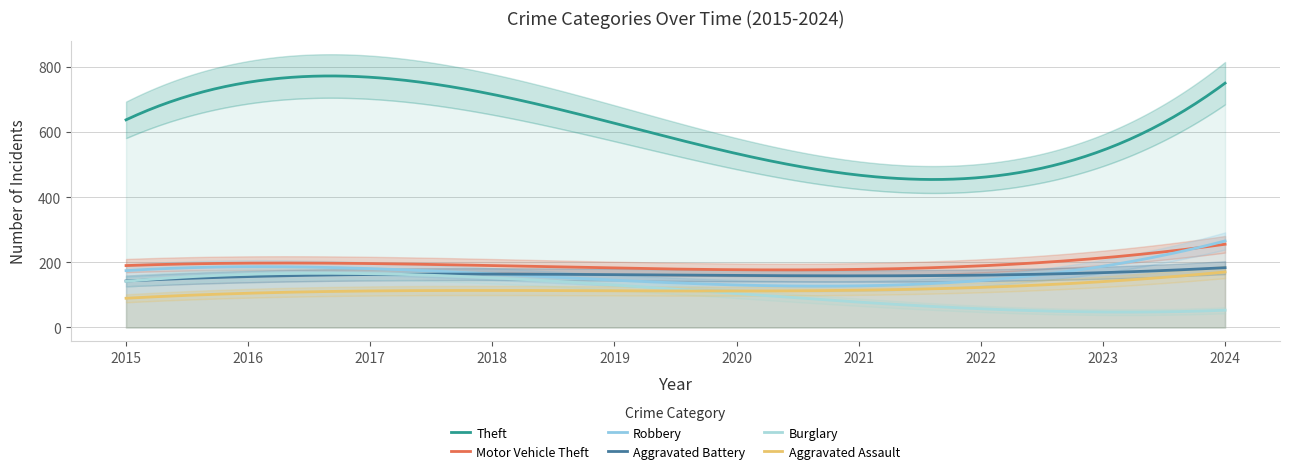

Reading left to right, transcribe all the data shown in this chart.

Theft: 2015=650	2016=723	2017=775	2018=700	2019=733	2020=470	2021=389	2022=515	2023=576	2024=728
Motor Vehicle Theft: 2015=178	2016=211	2017=191	2018=214	2019=194	2020=157	2021=122	2022=180	2023=321	2024=203
Robbery: 2015=155	2016=210	2017=193	2018=173	2019=129	2020=107	2021=124	2022=126	2023=264	2024=227
Aggravated Battery: 2015=132	2016=175	2017=164	2018=158	2019=157	2020=159	2021=152	2022=166	2023=181	2024=175
Burglary: 2015=137	2016=168	2017=169	2018=153	2019=132	2020=101	2021=59	2022=65	2023=68	2024=41
Aggravated Assault: 2015=76	2016=130	2017=115	2018=103	2019=98	2020=116	2021=120	2022=127	2023=142	2024=167